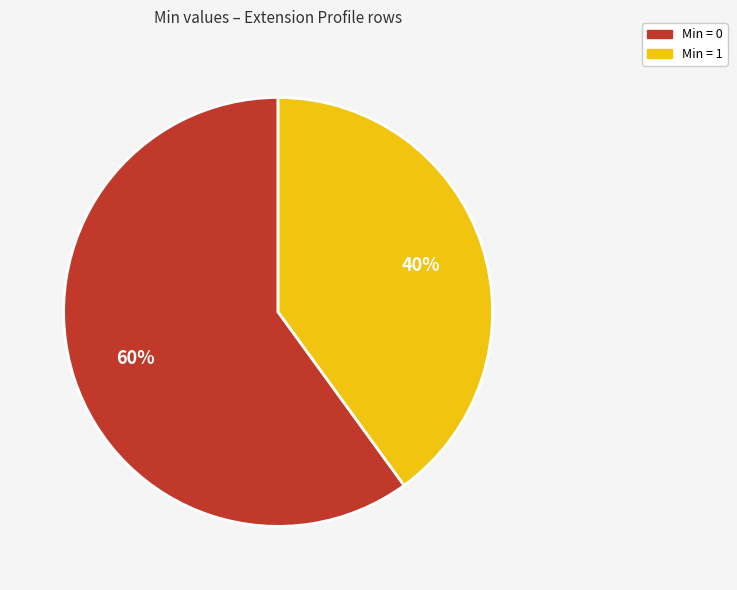

Is there any slice that represents more than half of the pie?

Yes